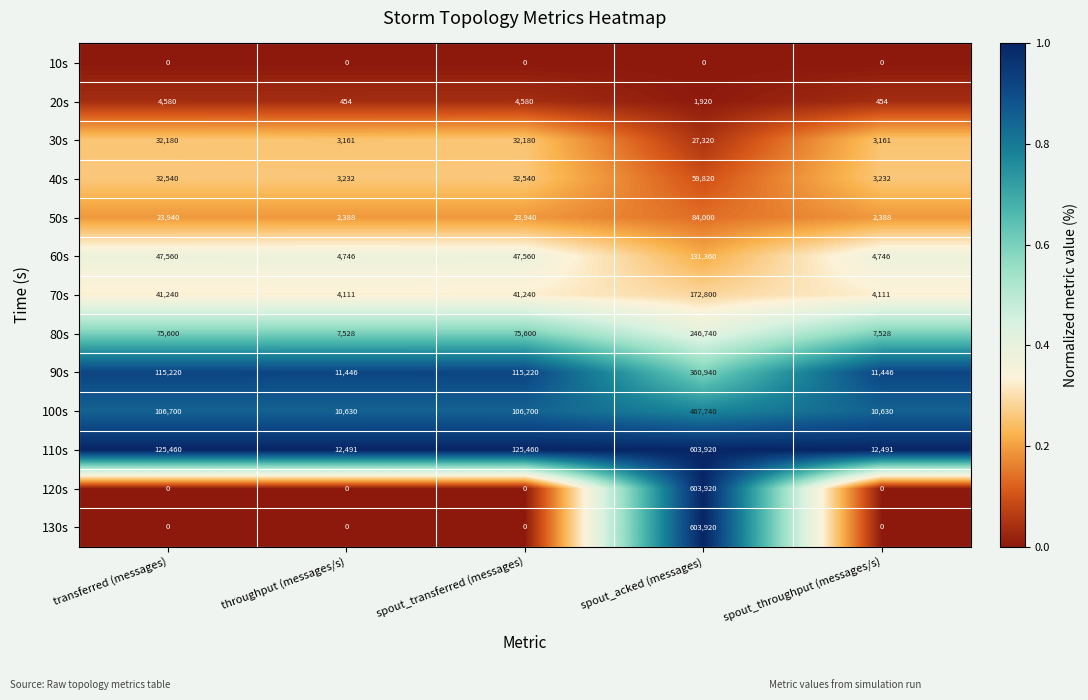

What value does the 100s series have at spout_transferred (messages), to the nearest 50?

106700